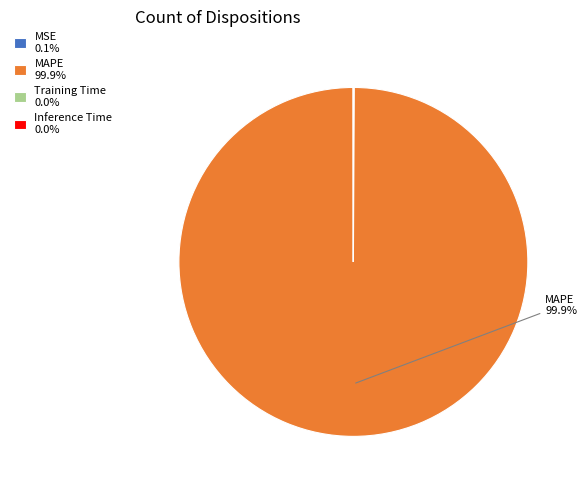

Does any single category account for the majority?

Yes